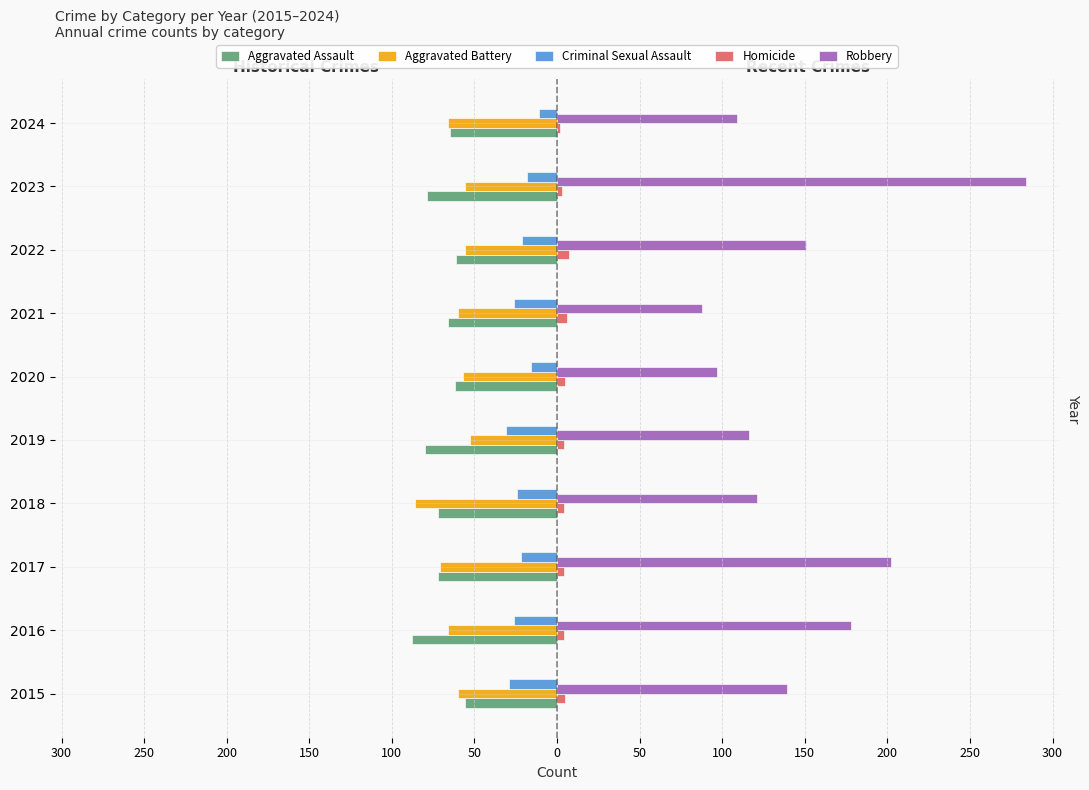

What are all the series names shown in the legend?

Aggravated Assault, Aggravated Battery, Criminal Sexual Assault, Homicide, Robbery